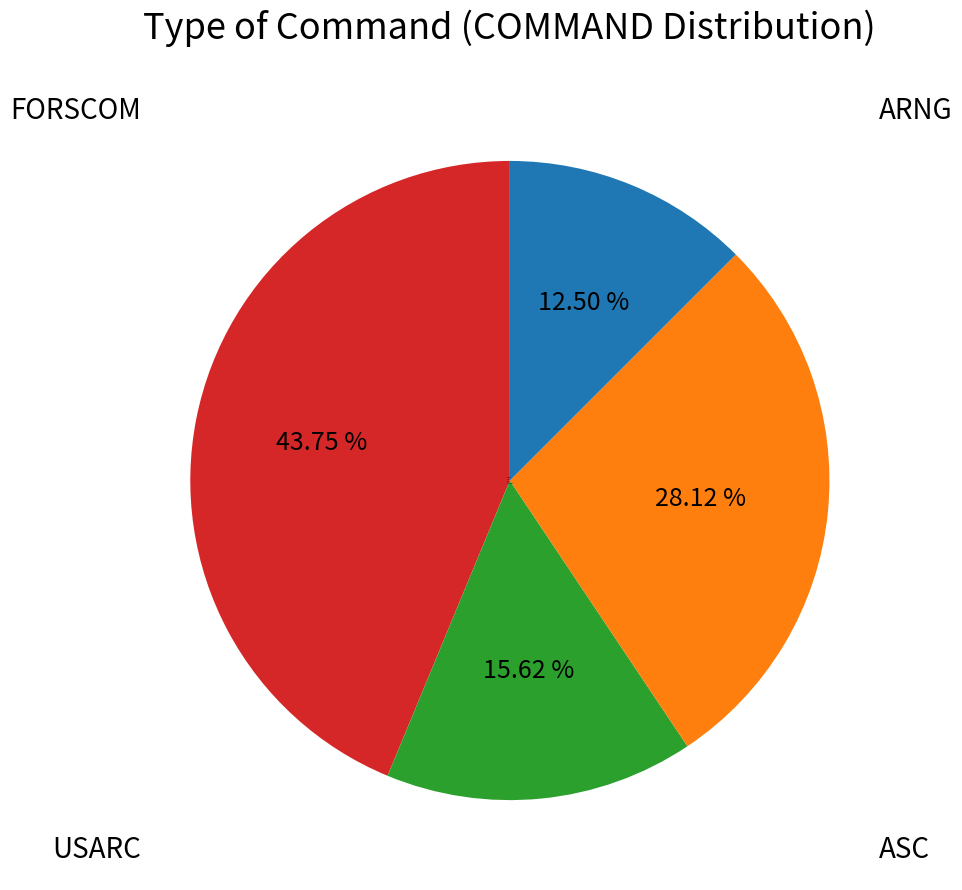

How many segments does this pie chart have?

4